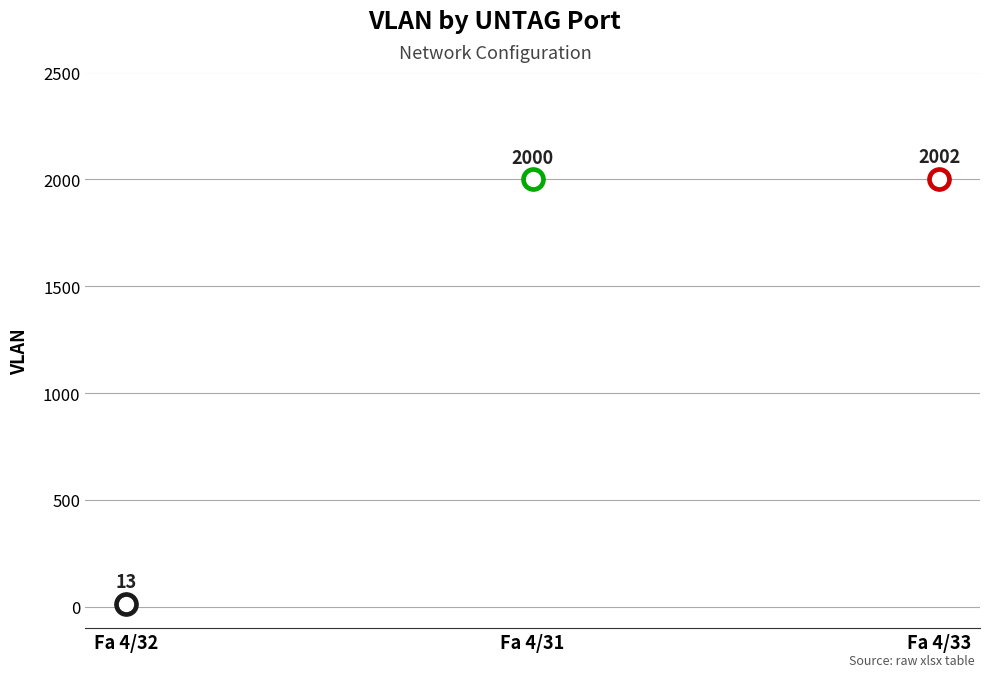

What is the change in value from Fa 4/32 to Fa 4/33?

+1989